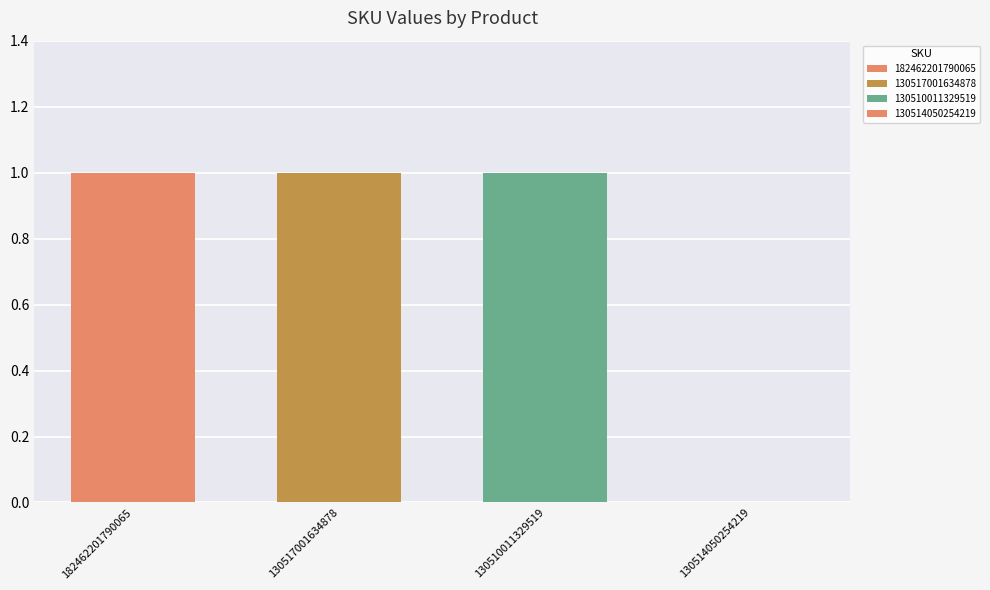

Is it true that the value at 130510011329519 is 1?

True